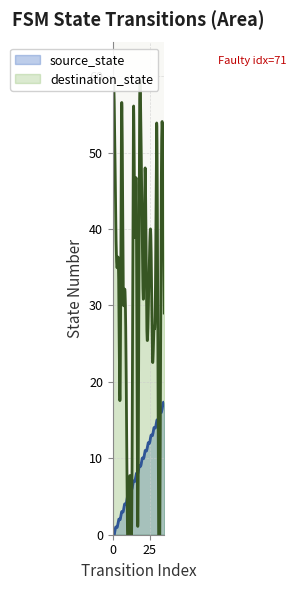

True or false: source_state has more than 1 points higher than both neighbors.

True